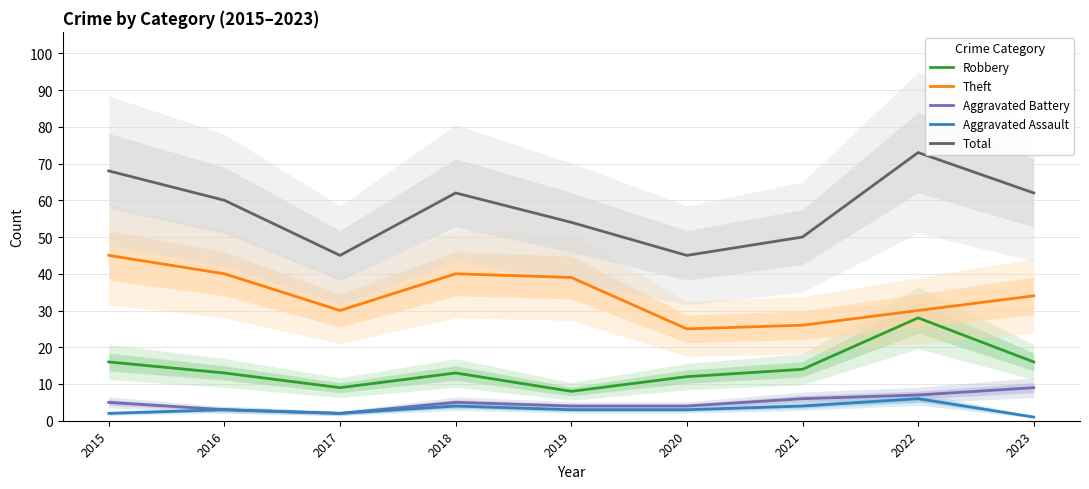

List the series in order of their peak value, lowest first.

Aggravated Assault, Aggravated Battery, Robbery, Theft, Total